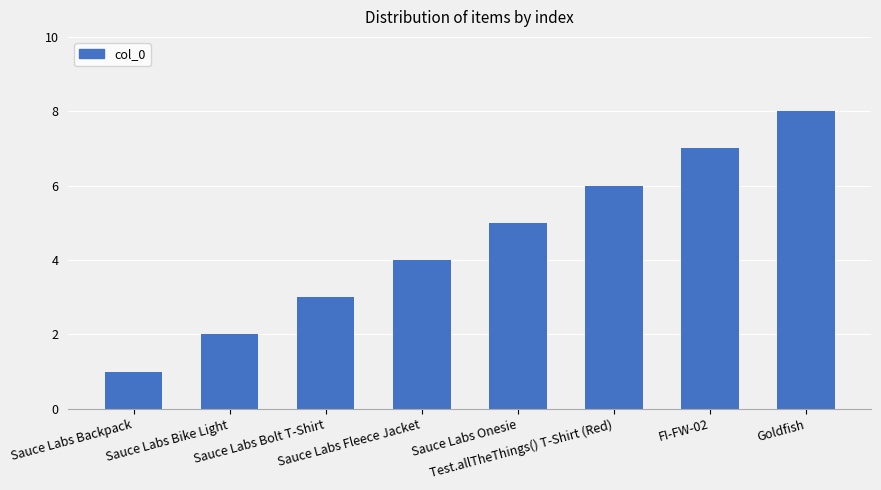

The chart shows a value of 5 at Goldfish. True or false?

False